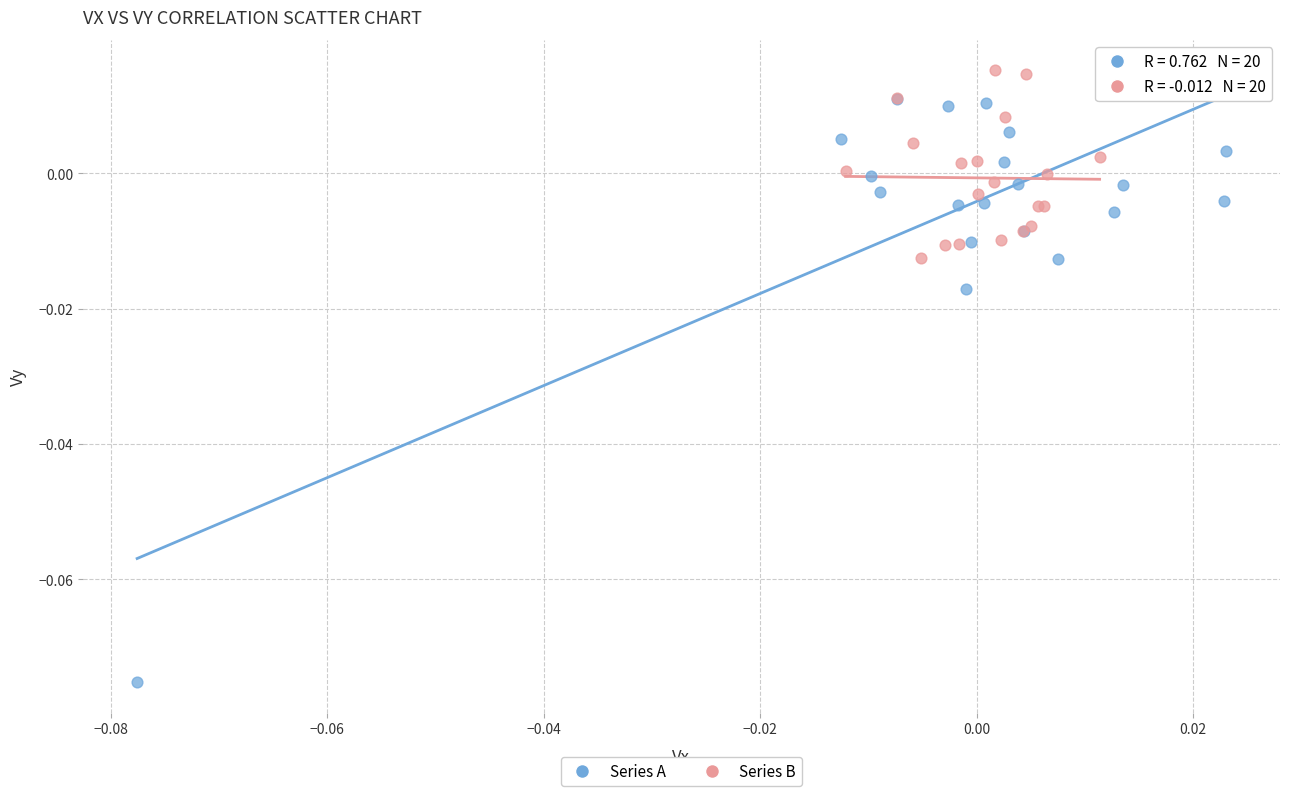

Which series contains the highest Y value?

Series B